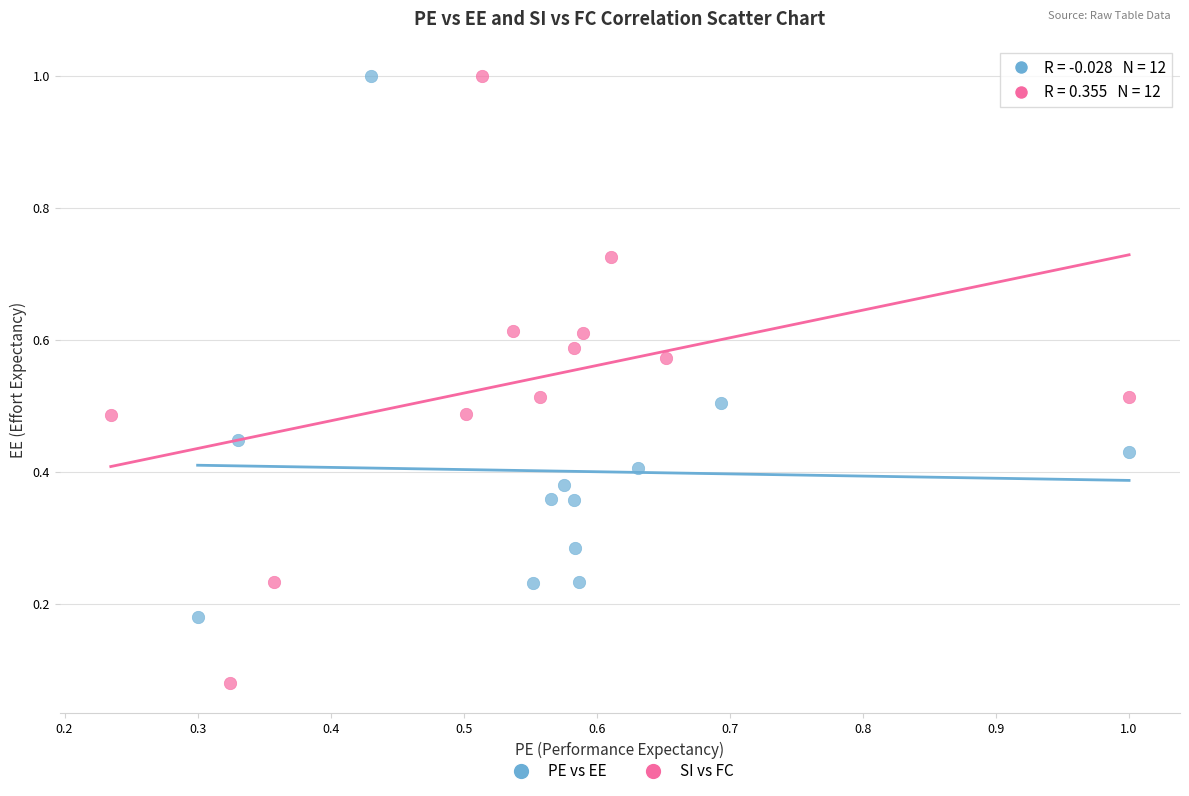

What are all the series names shown in the legend?

PE vs EE, SI vs FC